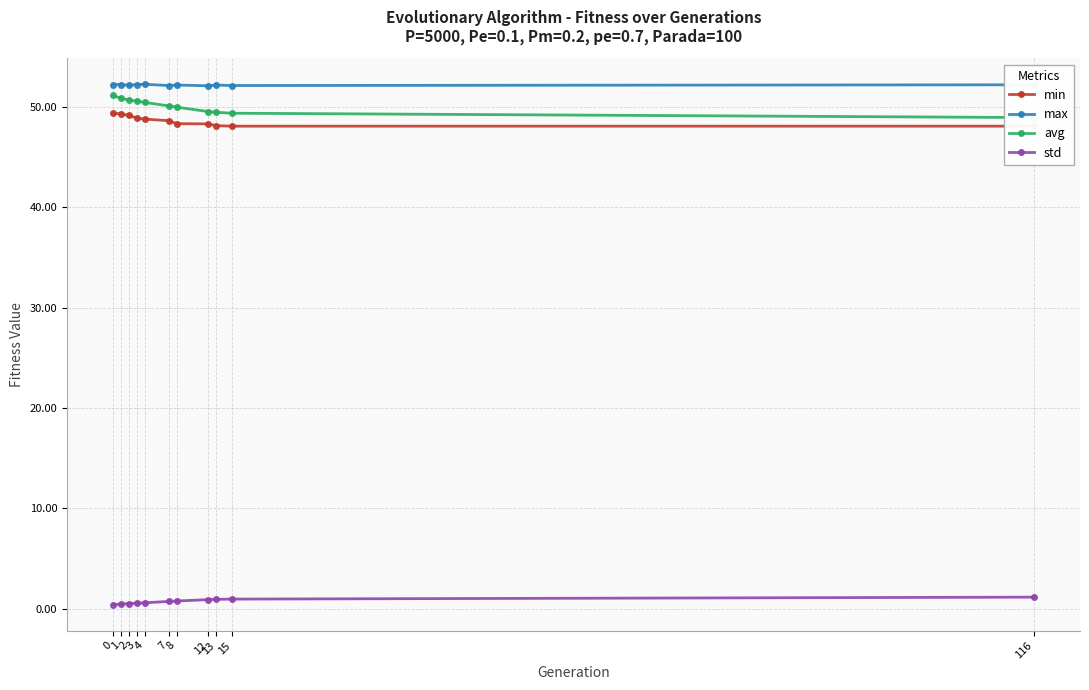

Is the value of avg at 12 greater than the value of std at 2?

Yes